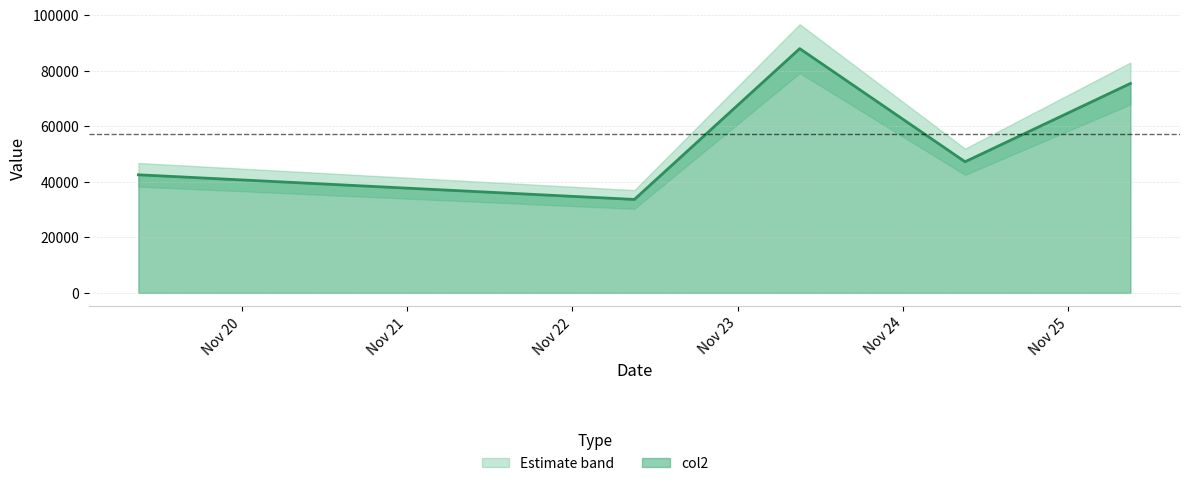

Reading left to right, transcribe all the data shown in this chart.

20211119090000=42535	20211122090000=33653	20211123090000=87976	20211124090000=47226	20211125090000=75427